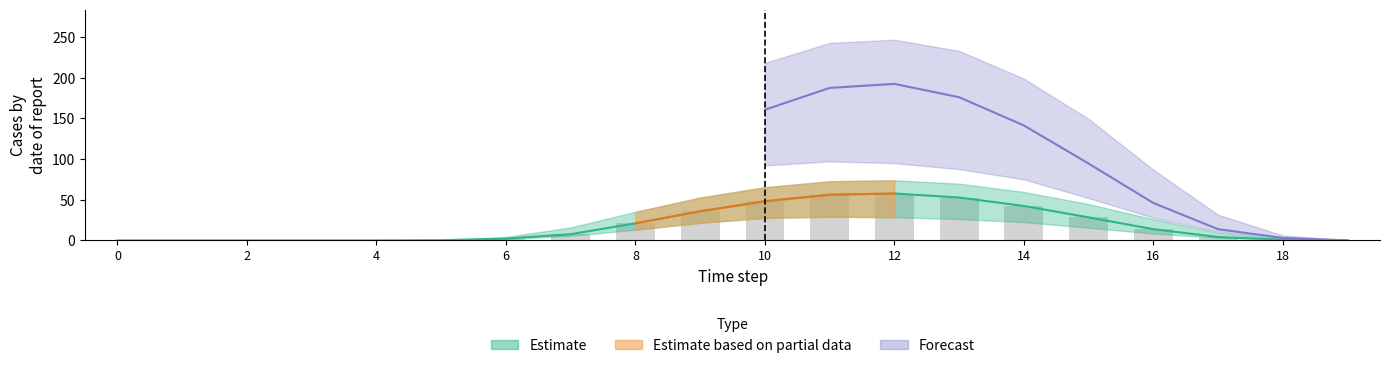

Rank the categories by row_0.1 value from highest to lowest.

12, 11, 13, 10, 14, 9, 15, 8, 16, 7, 17, 6, 18, 5, 19, 0, 1, 2, 3, 4